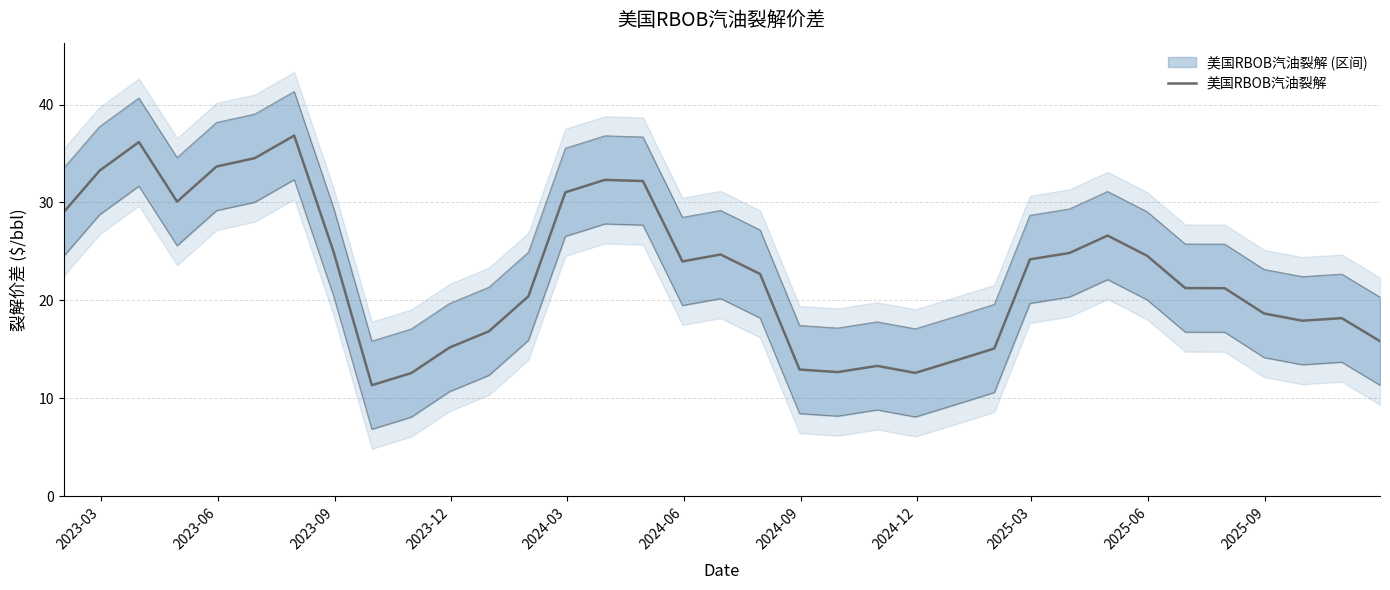

What is the smallest value displayed?

11.3